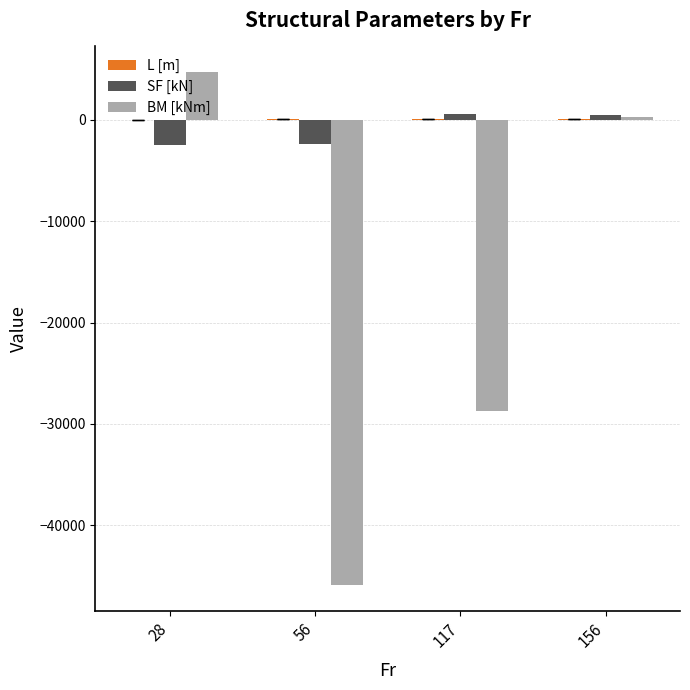

Read the BM [kNm] value at 117.

-28701.3